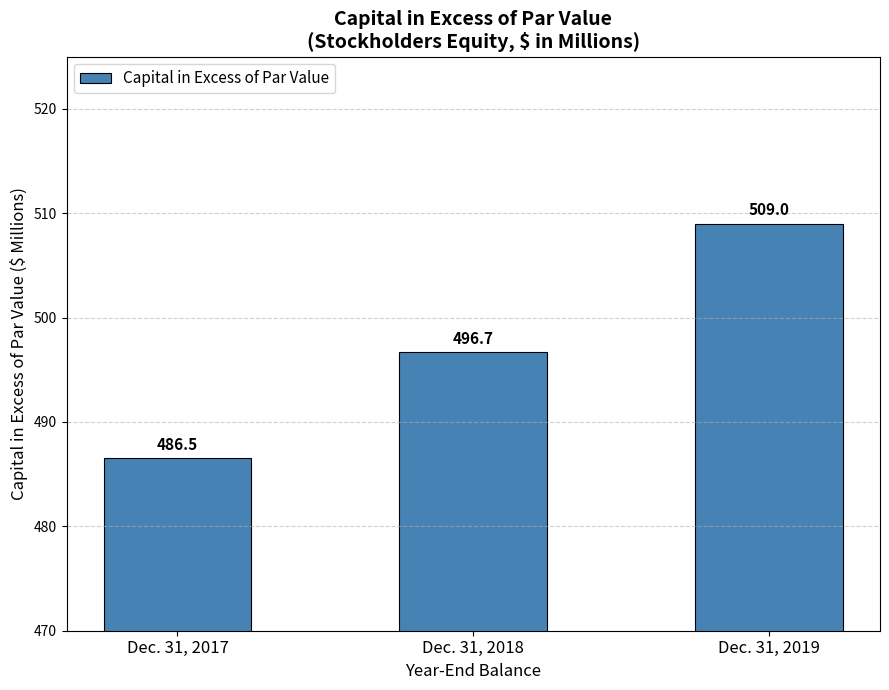

What is the average value?

497.4